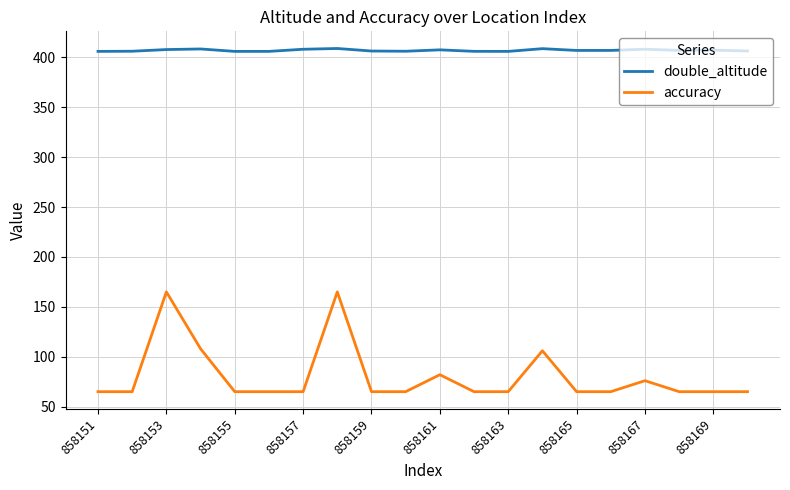

True or false: accuracy and double_altitude cross at least once.

False